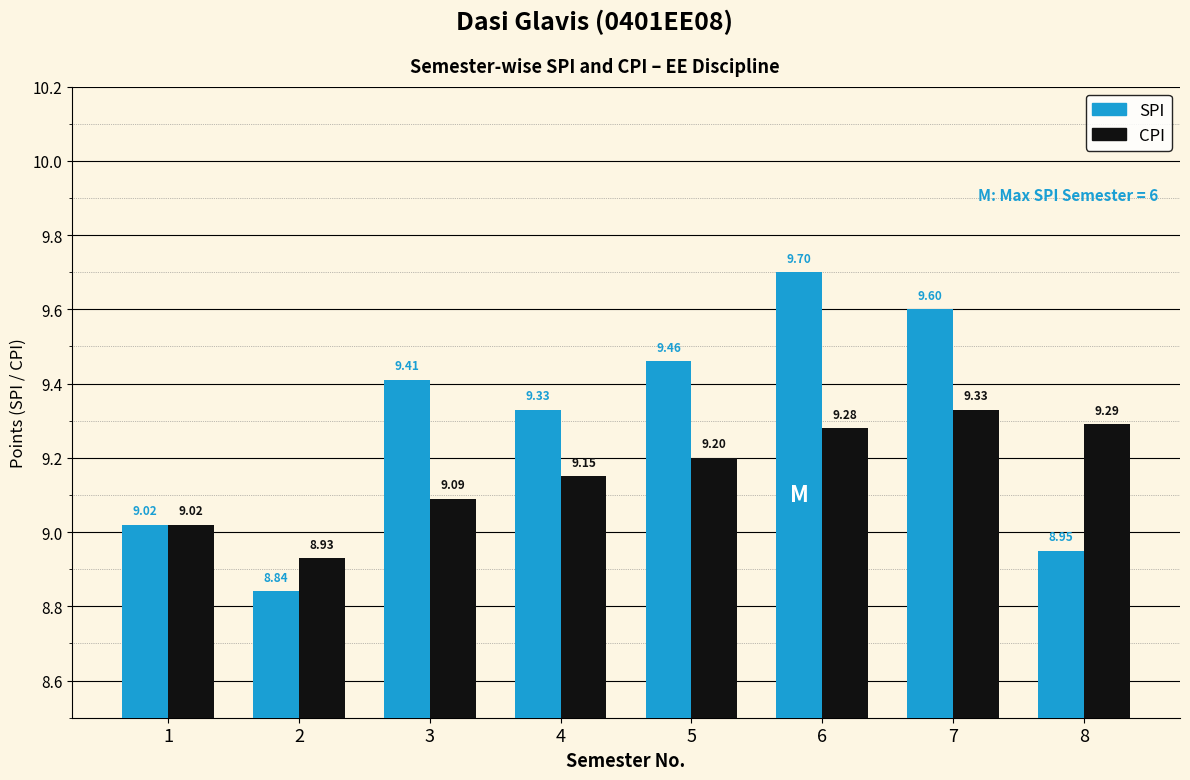

How many values in the SPI series are below 9?

2